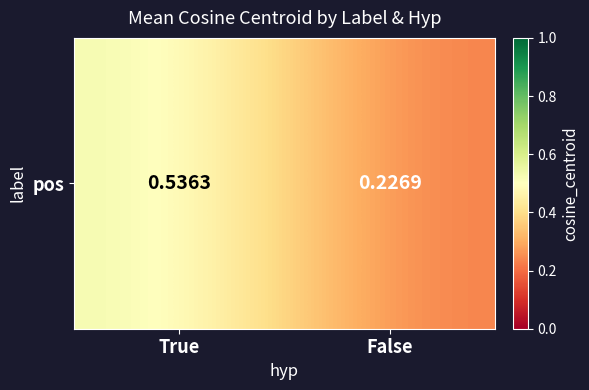

Rank the categories by value from lowest to highest.

False, True